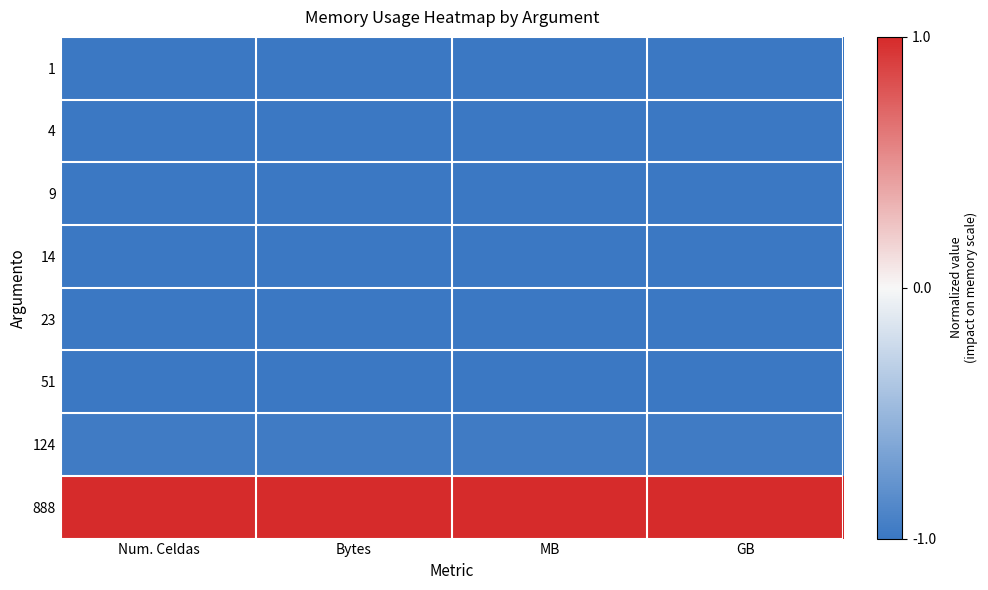

Reading right to left, what are all the values shown in this chart?

1: GB=-1.0	MB=-1.0	Bytes=-1.0	Num. Celdas=-1.0
4: GB=-1.0	MB=-1.0	Bytes=-1.0	Num. Celdas=-1.0
9: GB=-1.0	MB=-1.0	Bytes=-1.0	Num. Celdas=-1.0
14: GB=-1.0	MB=-1.0	Bytes=-1.0	Num. Celdas=-1.0
23: GB=-1.0	MB=-1.0	Bytes=-1.0	Num. Celdas=-1.0
51: GB=-1.0	MB=-1.0	Bytes=-1.0	Num. Celdas=-1.0
124: GB=-1.0	MB=-1.0	Bytes=-1.0	Num. Celdas=-1.0
888: GB=1.0	MB=1.0	Bytes=1.0	Num. Celdas=1.0